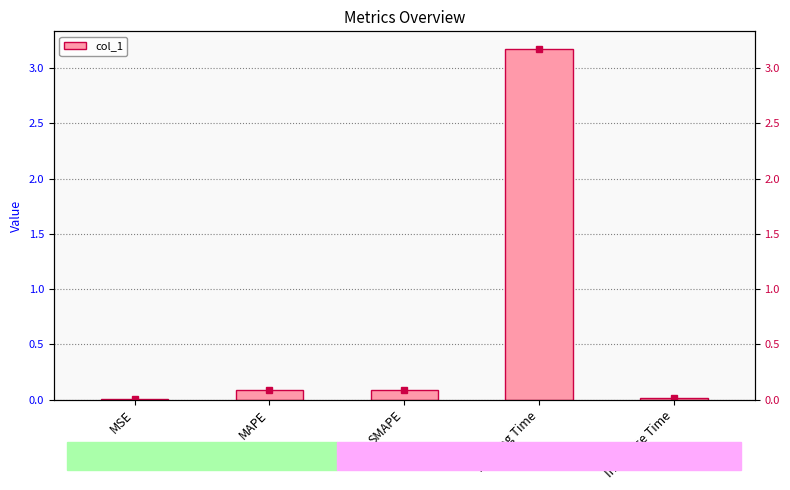

How many categories are shown in the chart?

5